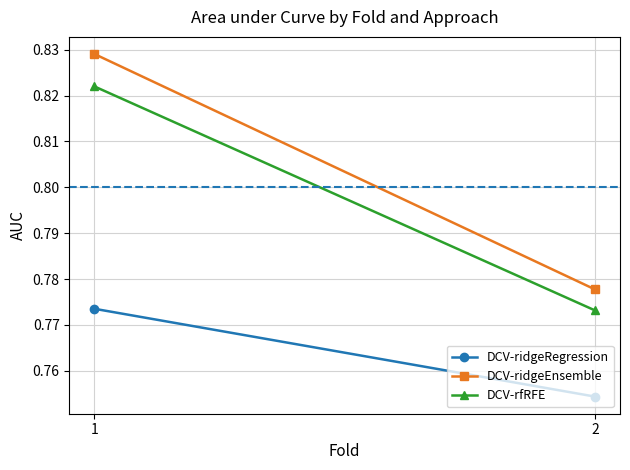

How many lines are shown in the chart?

3